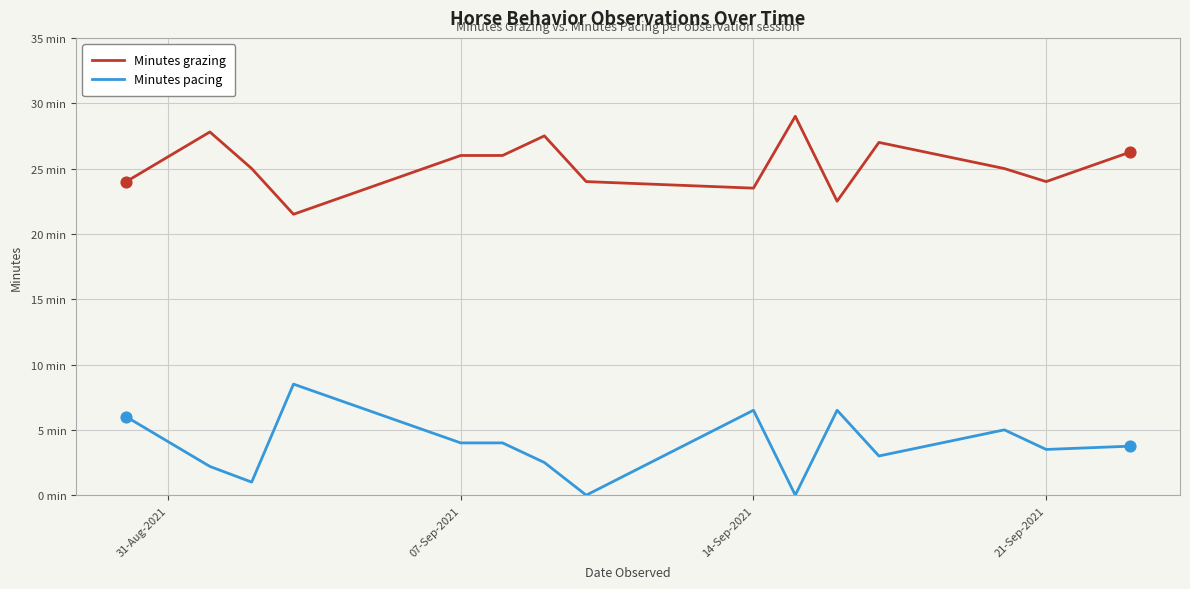

At how many categories does at least one series exceed 14?

15